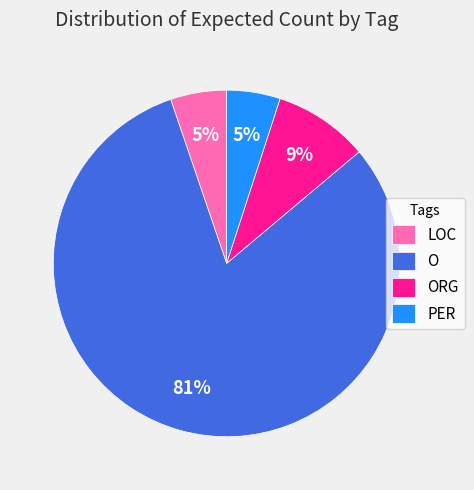

True or false: LOC accounts for 14% of the total.

False